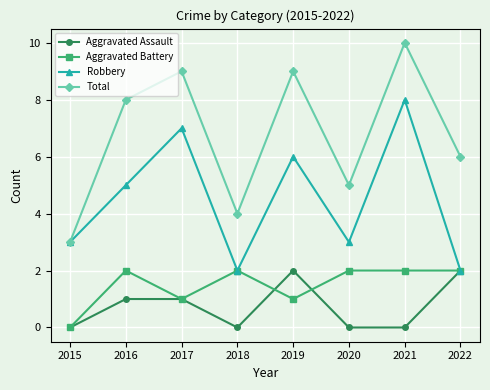

Is the value of Aggravated Assault at 2021 greater than the value of Robbery at 2016?

No